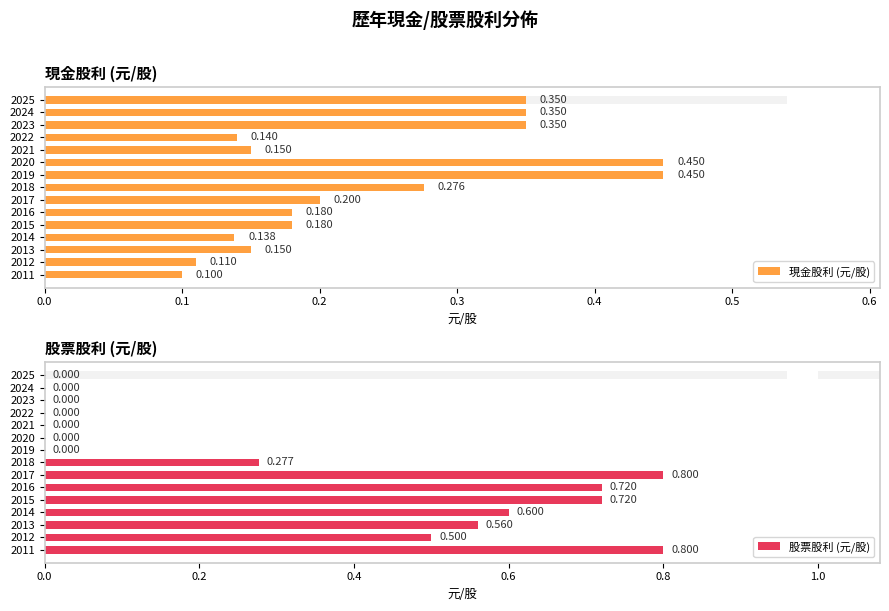

How many data points does each series have?

15